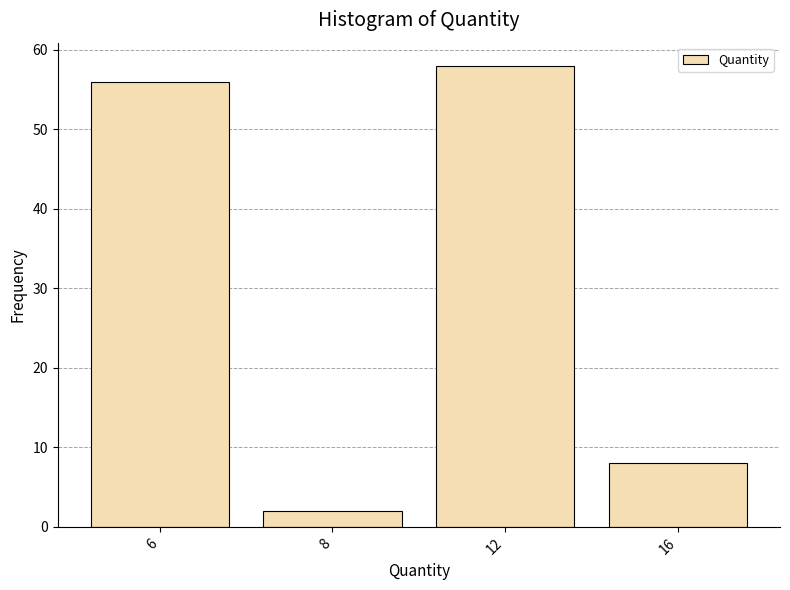

Reading left to right, extract all data points from this chart.

6=56	8=2	12=58	16=8